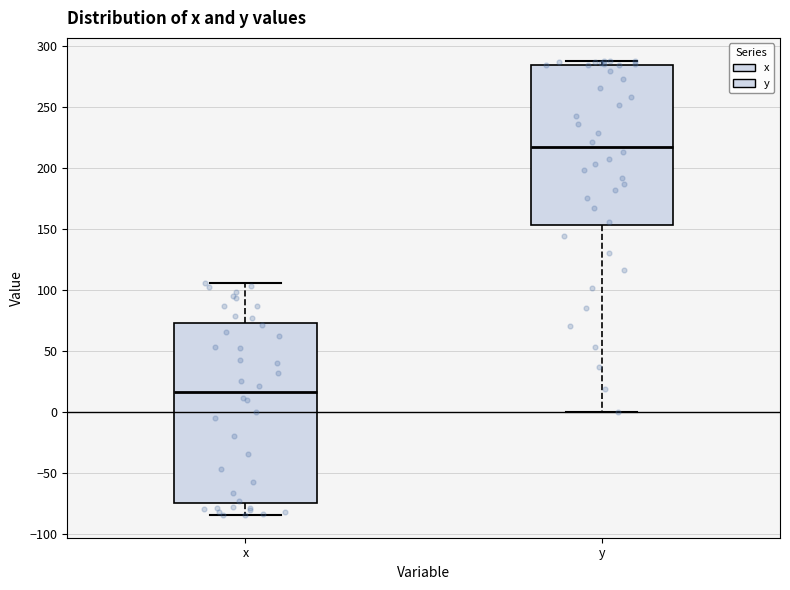

Comparing the boxes themselves (not the whiskers), which one is the tallest?

x